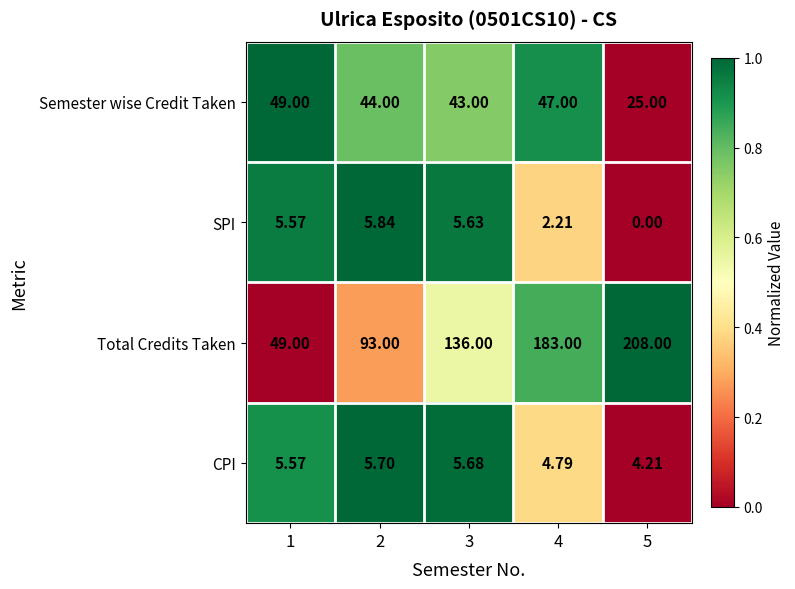

Which series has the largest total across all categories?

Total Credits Taken